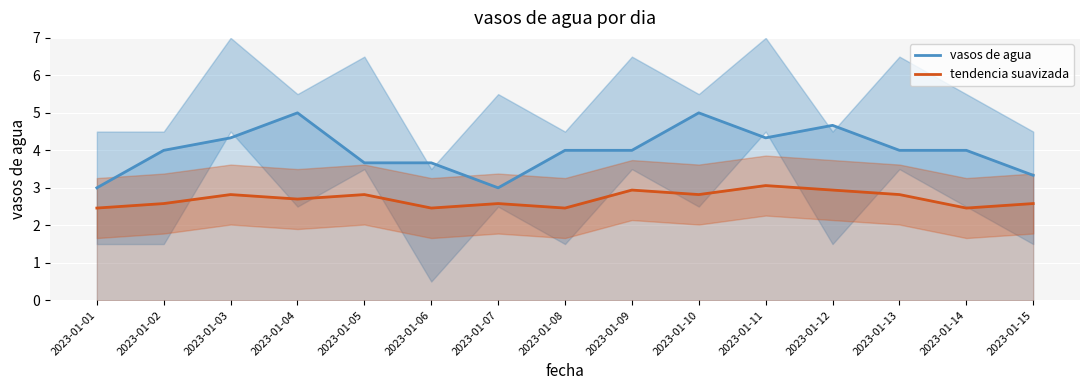

How many lines are shown in the chart?

2